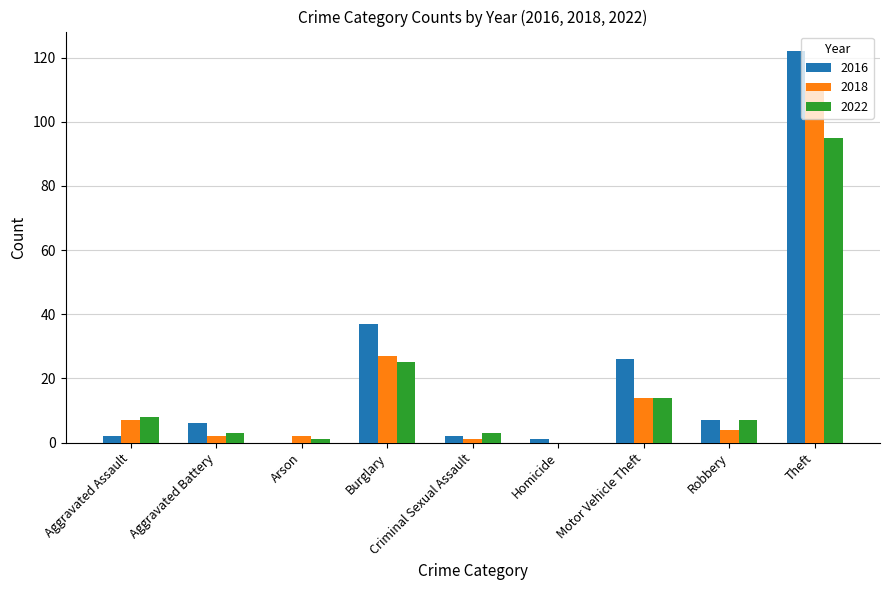

Is the value of 2022 at Criminal Sexual Assault greater than the value of 2018 at Motor Vehicle Theft?

No